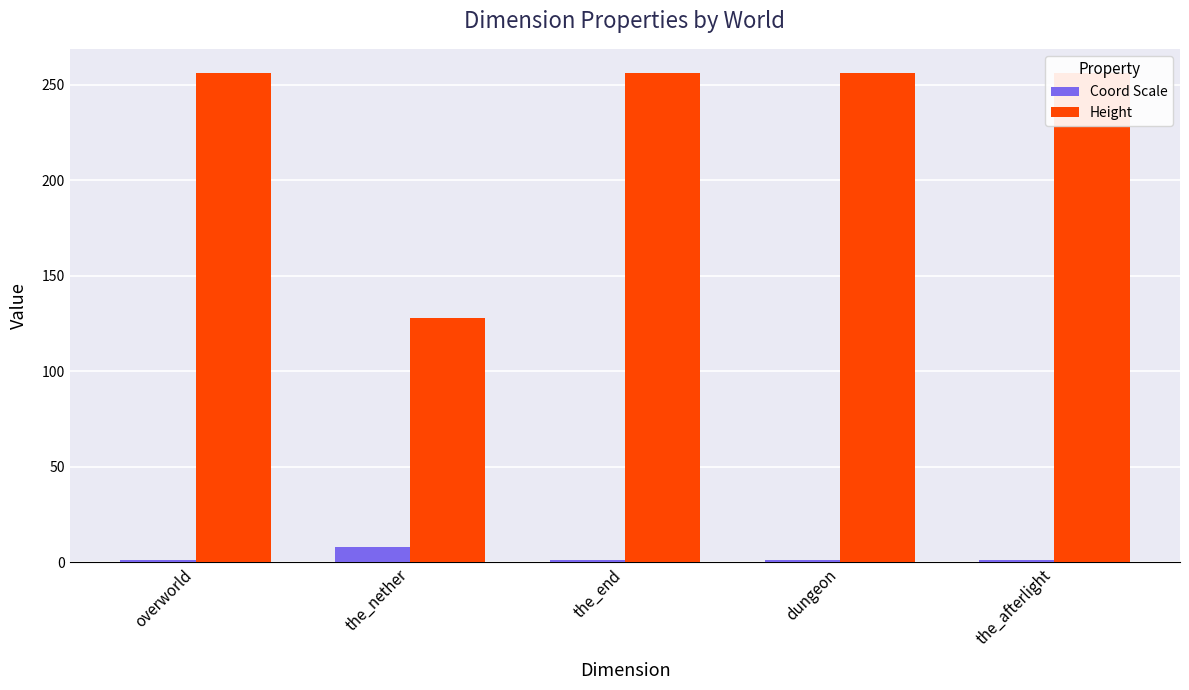

List the series in order of their overall mean, highest first.

Height, Coord Scale